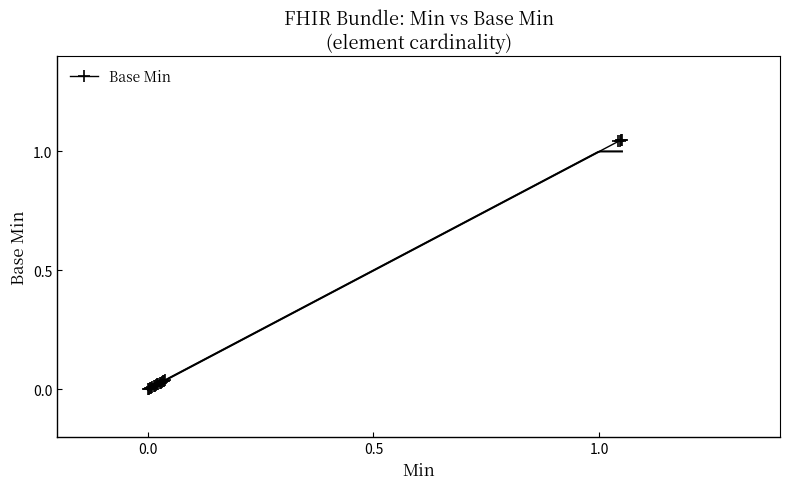

Is it true that the value at 5 is 0.0?

False